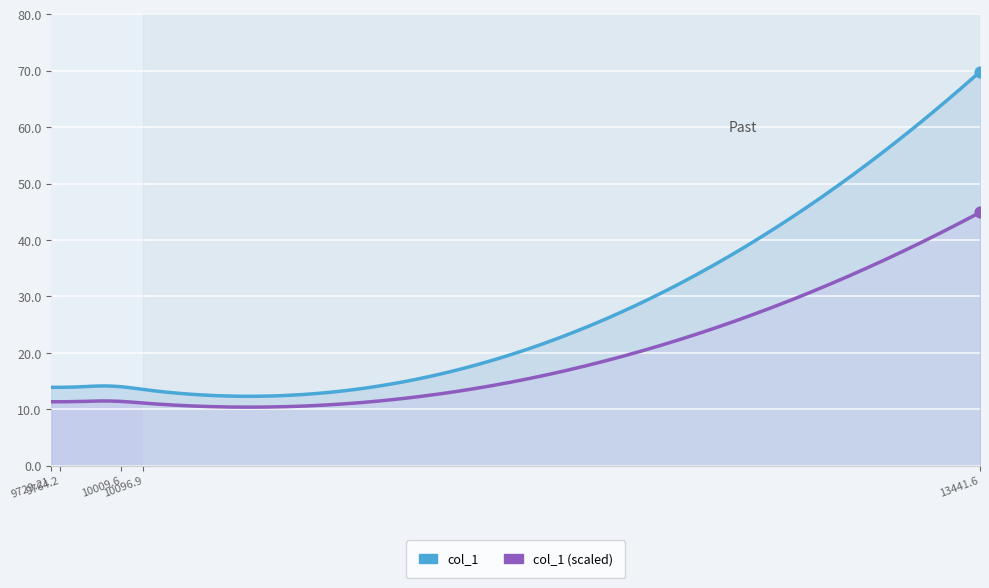

Between 10096.9 and 13441.6, which is larger?

13441.6